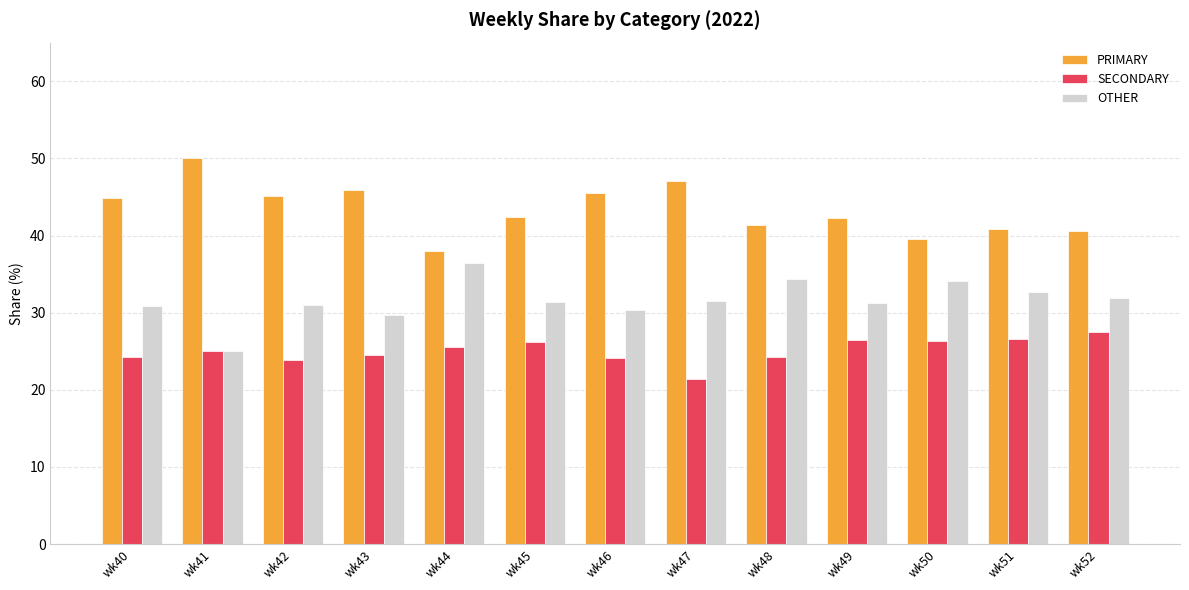

What is the smallest value displayed?

21.4